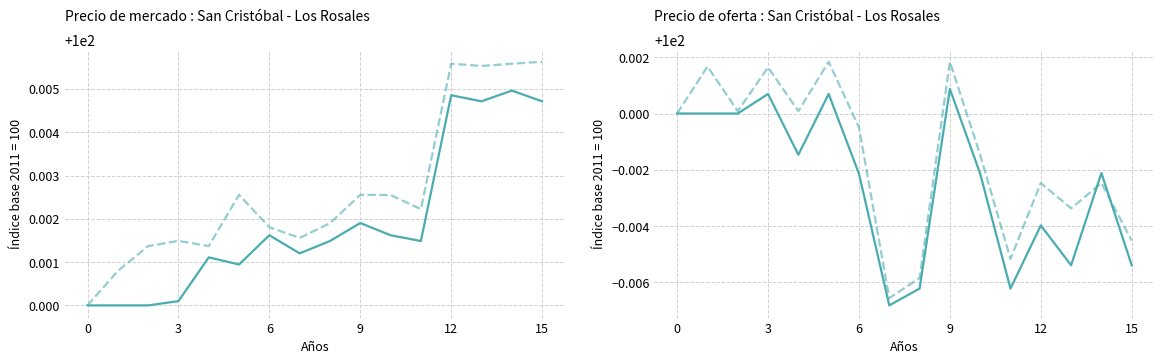

The y0 series shows 100.0 at 0. True or false?

True